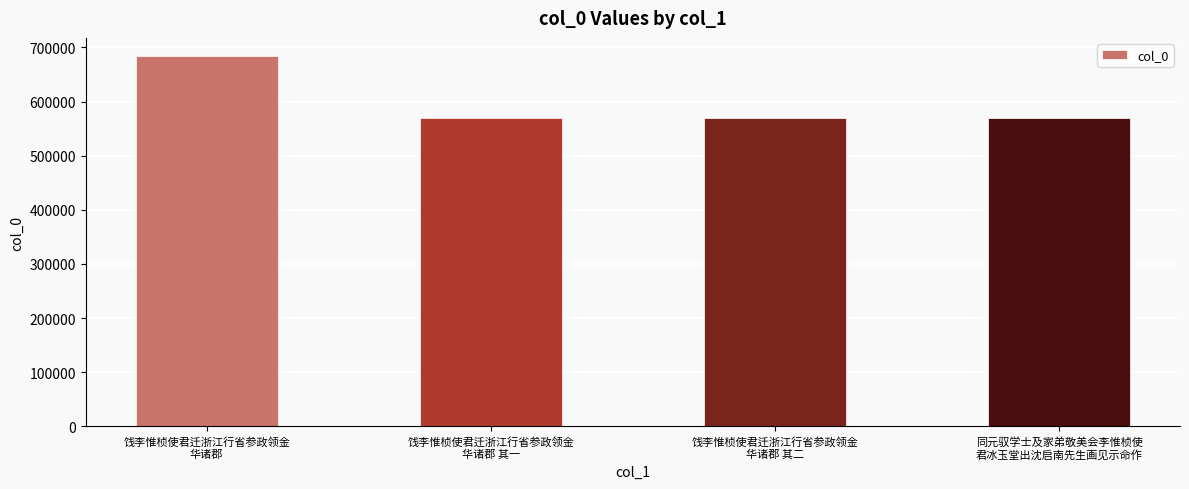

What is the difference between the maximum and minimum values?

113856